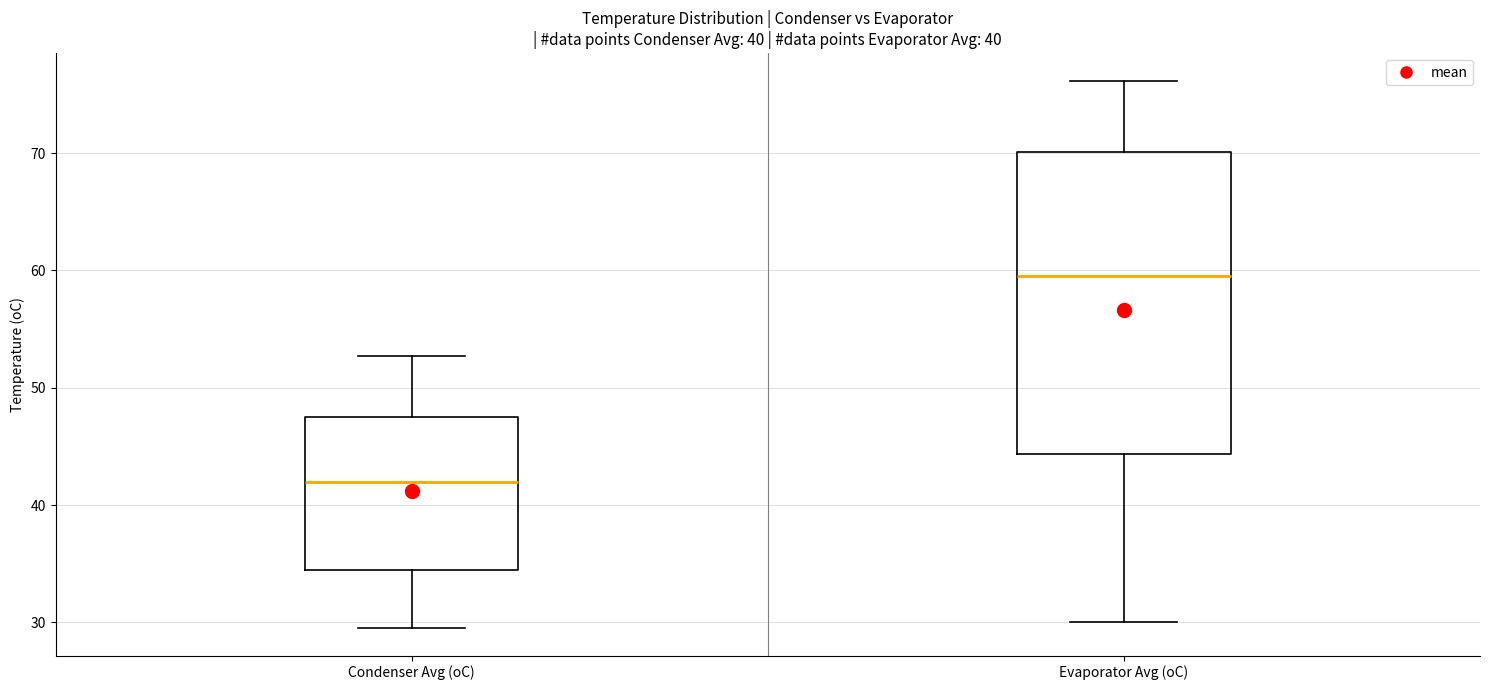

Which box's median line is the highest?

Evaporator Avg (oC)